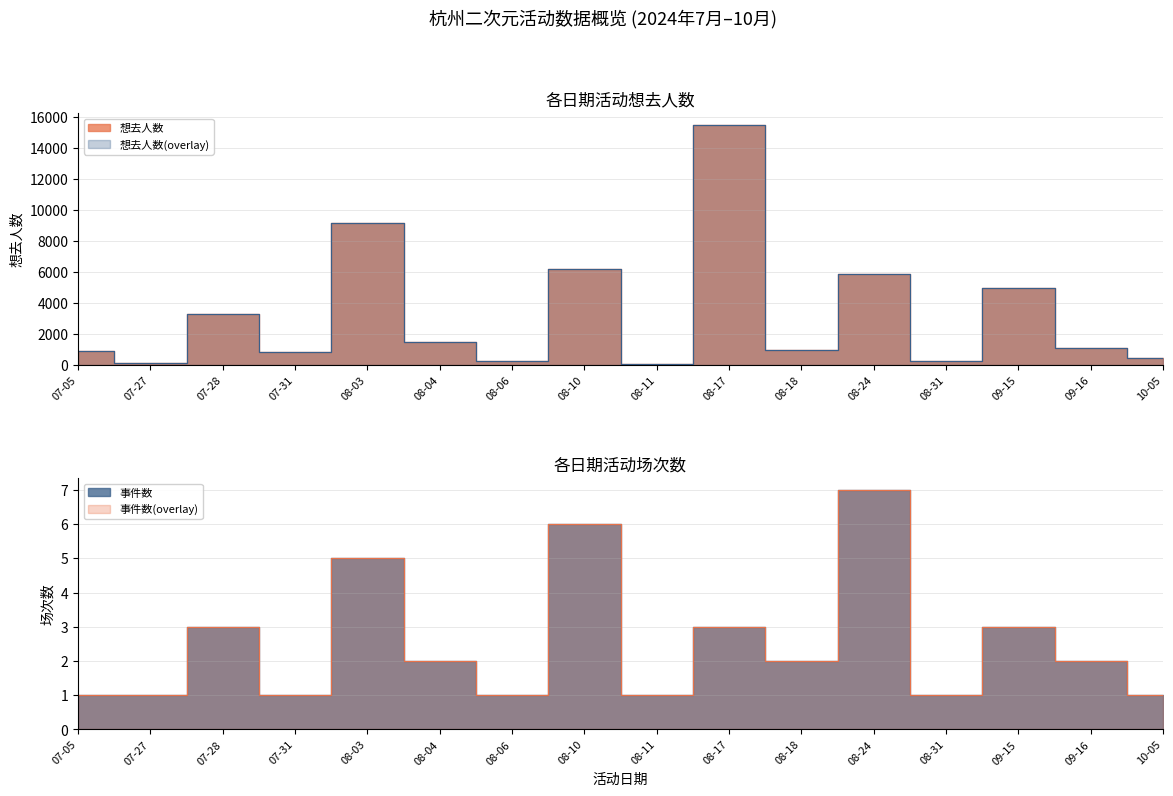

What is the approximate value of 事件数 at 08-03?

5